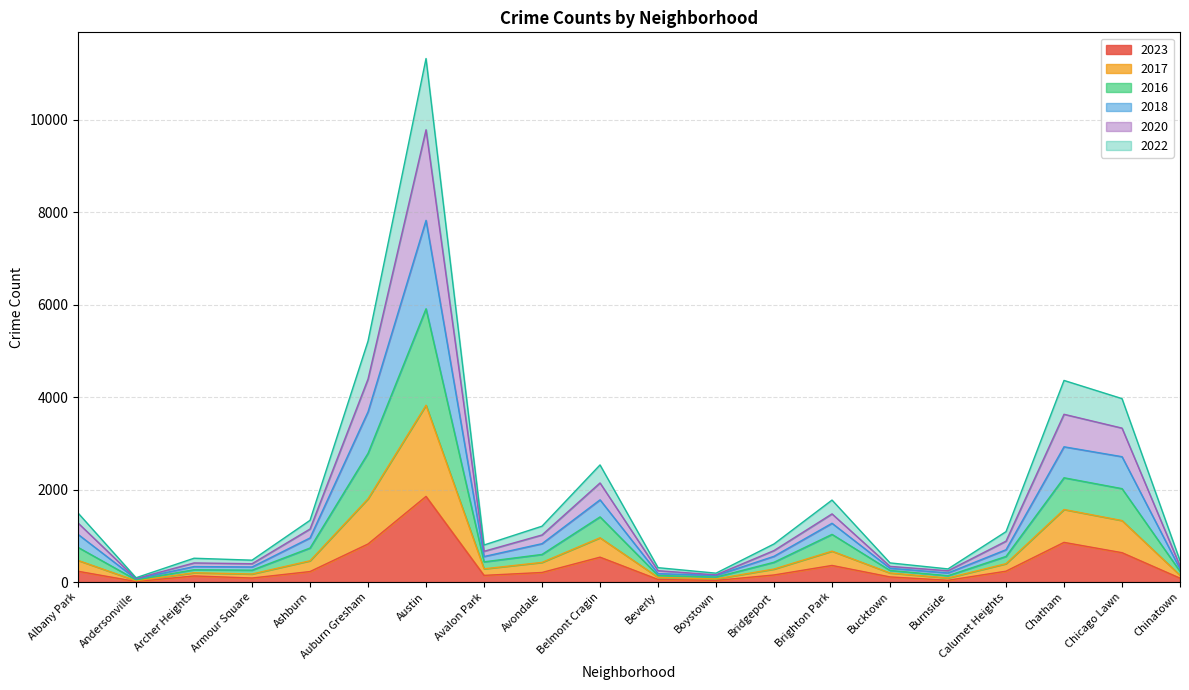

Rank the series at Boystown from highest to lowest value.

2020, 2018, 2017, 2016, 2022, 2023